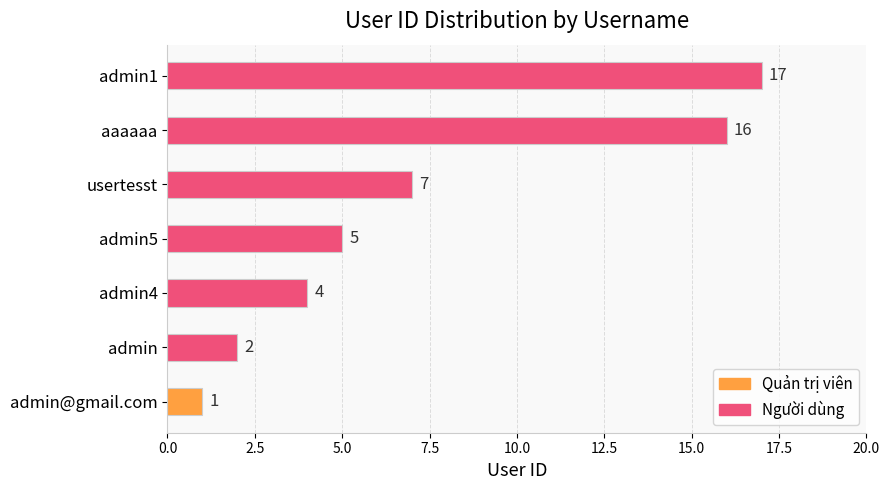

Are the bars horizontal?

Yes